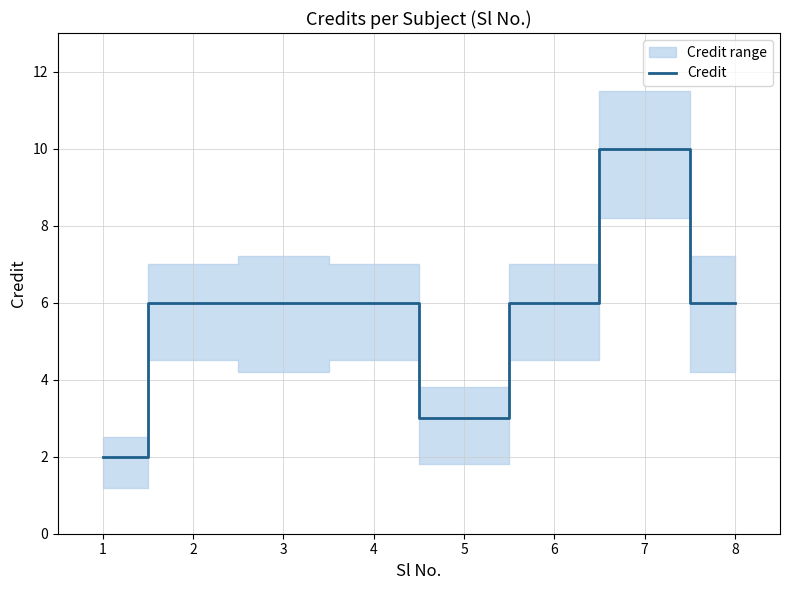

Does the chart have visible grid lines?

Yes